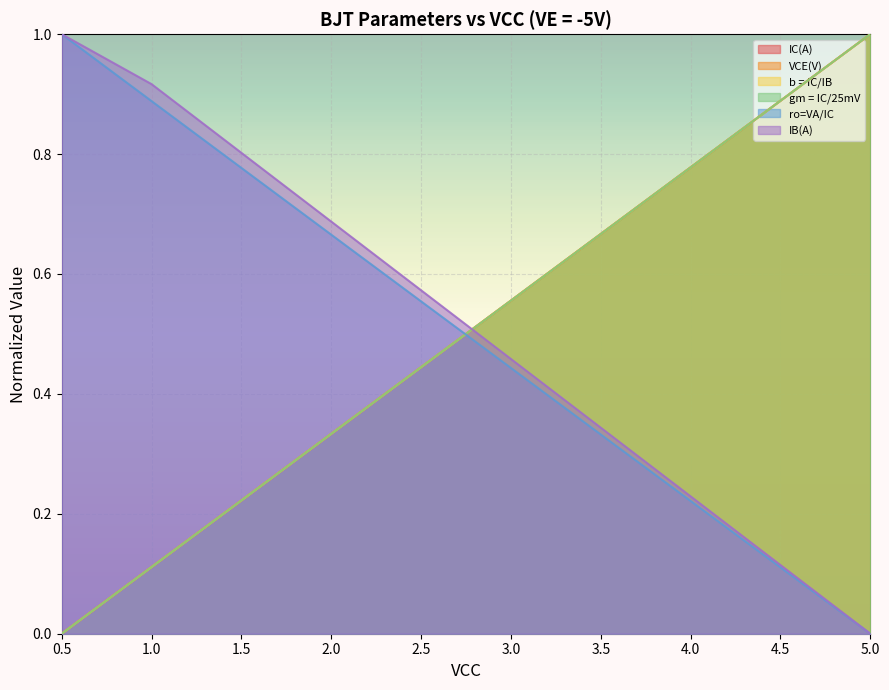

What is the label of the 1st point from the left?

0.5